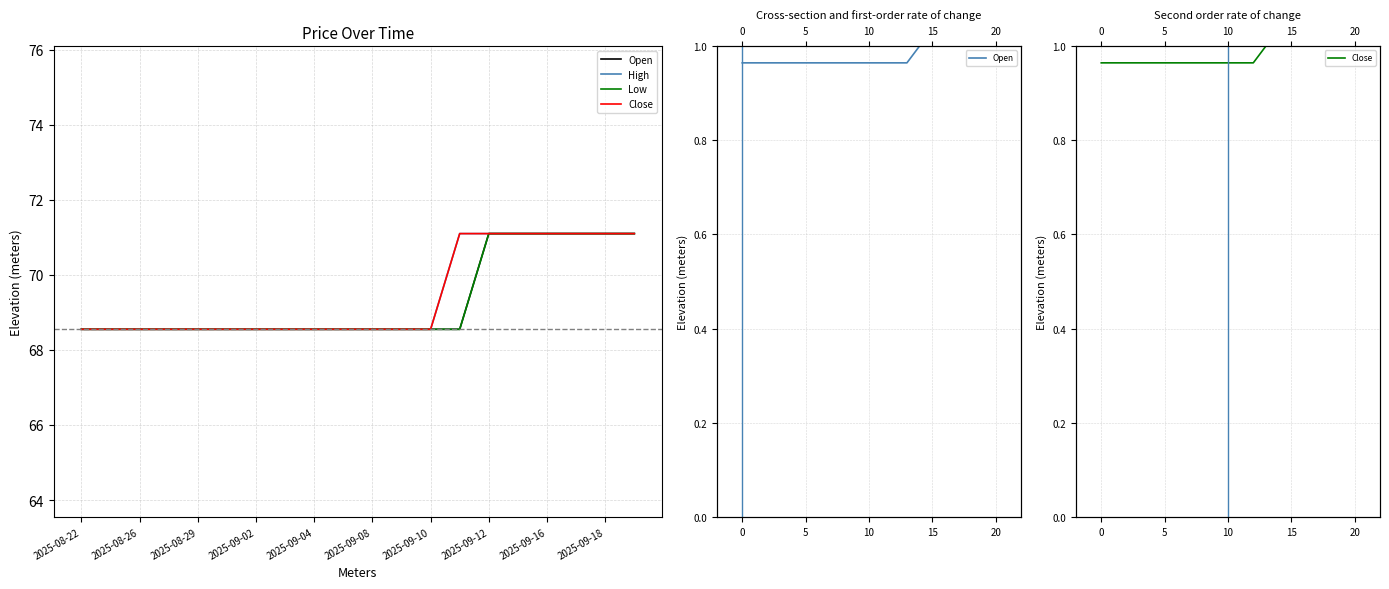

Does the chart have visible grid lines?

Yes